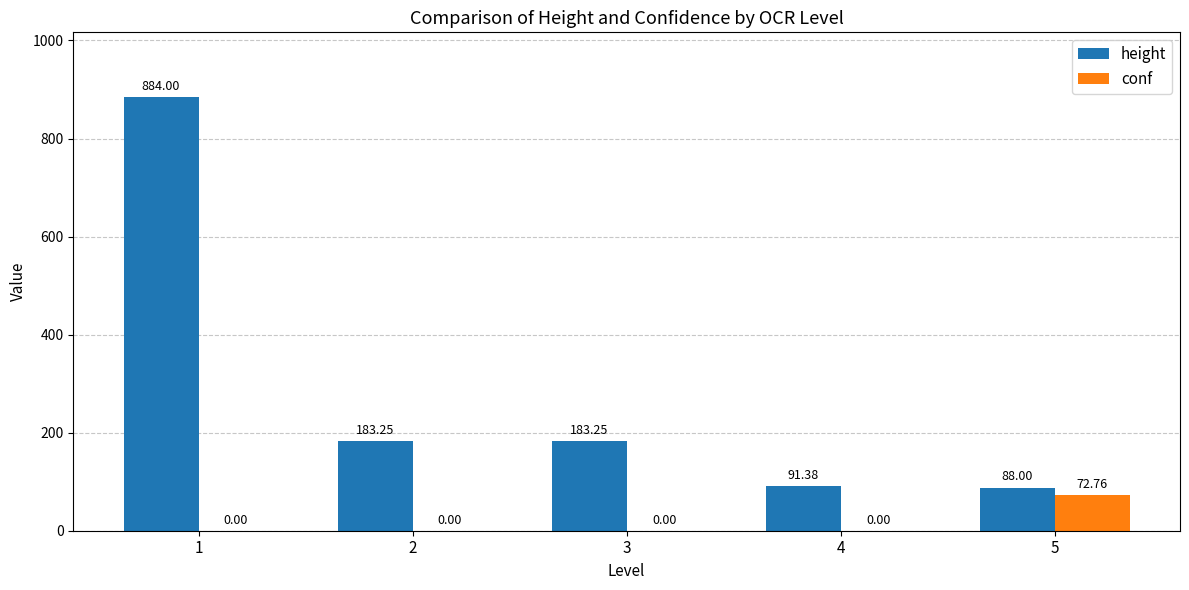

Between 1 and 2, which series saw the biggest shift?

height